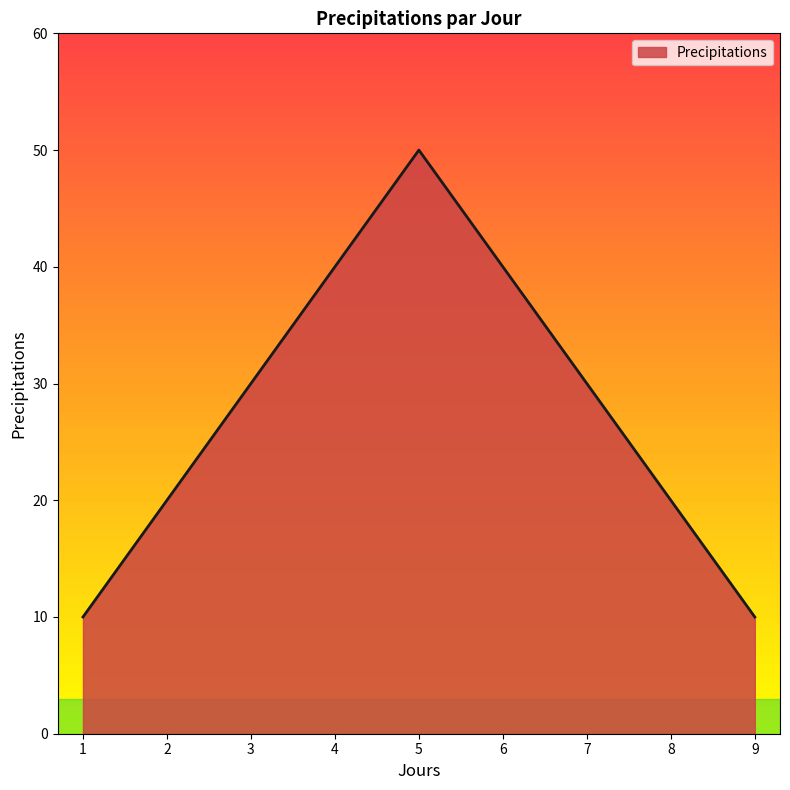

Reading left to right, transcribe all the data shown in this chart.

1=10	2=20	3=30	4=40	5=50	6=40	7=30	8=20	9=10